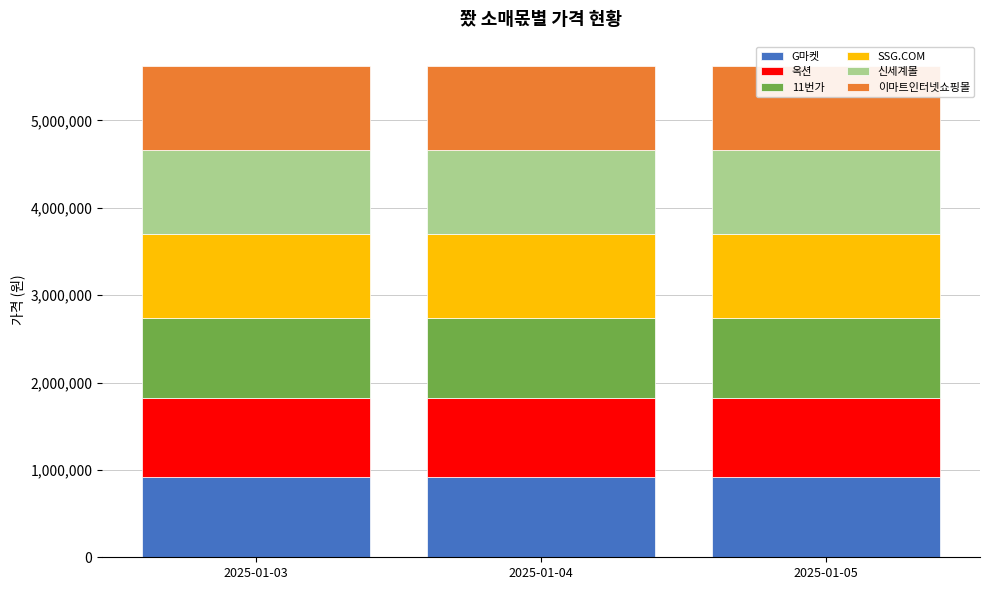

True or false: 11번가 has a value of 913140 at 2025-01-03.

True